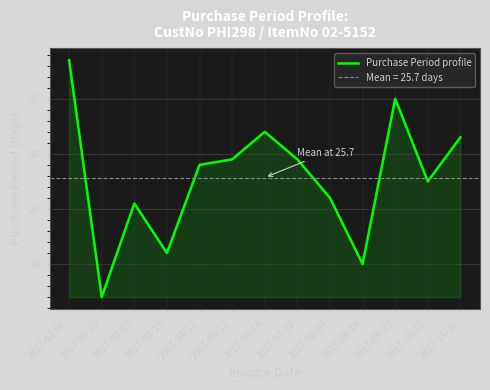

Where is the first local maximum?

2017-03-03